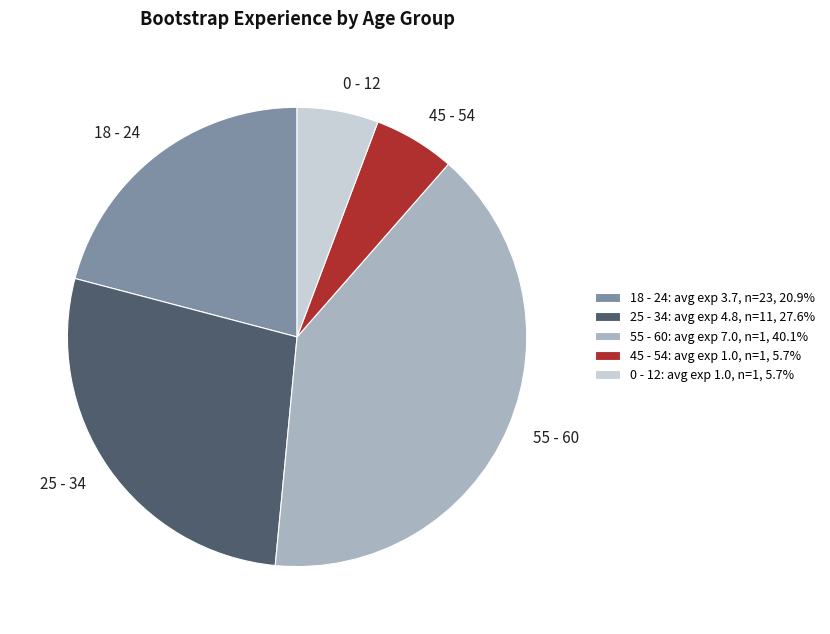

What is the ratio of the value at 55 - 60 to the value at 18 - 24?

1.9